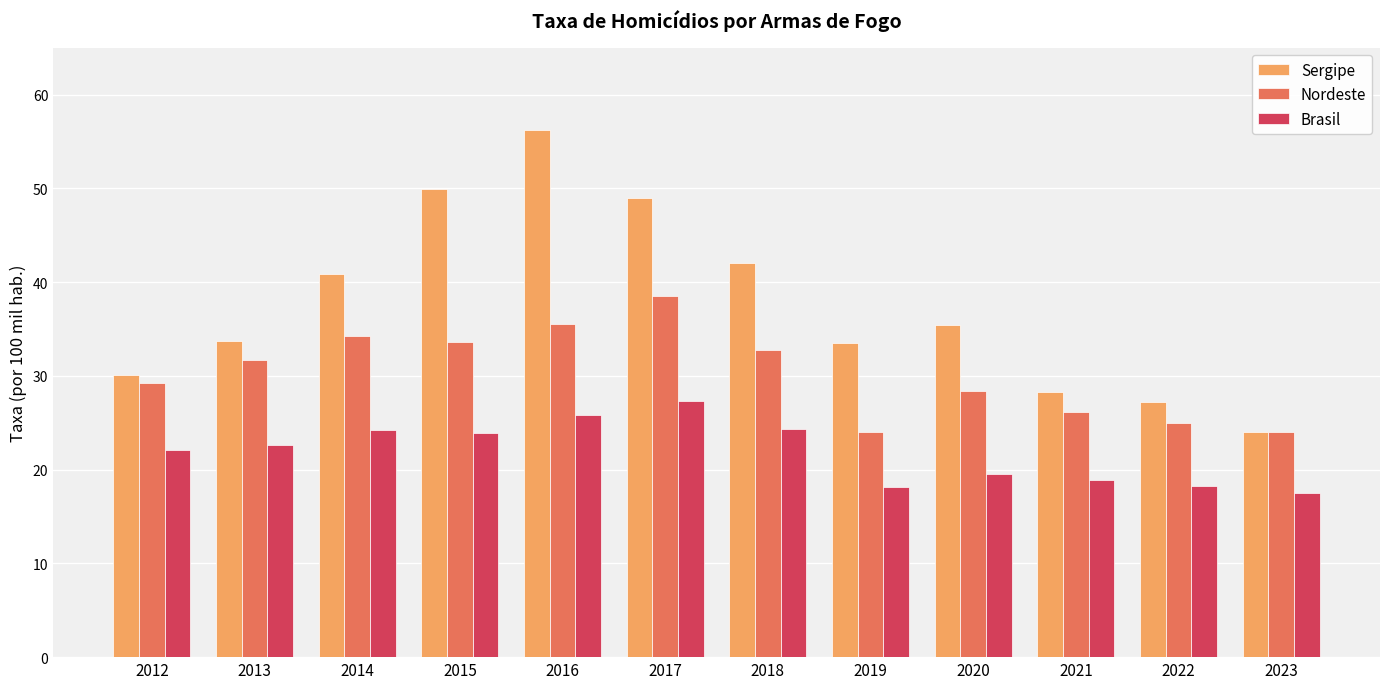

List the series in order of their peak value, lowest first.

Brasil, Nordeste, Sergipe